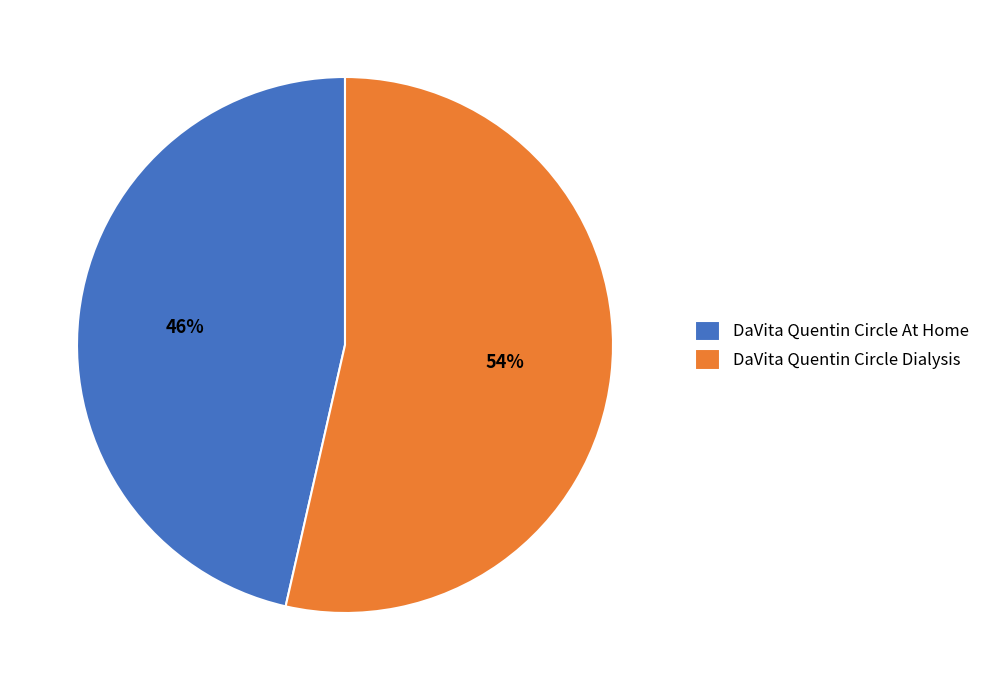

Combined, do DaVita Quentin Circle At Home and DaVita Quentin Circle Dialysis account for over 50%?

Yes